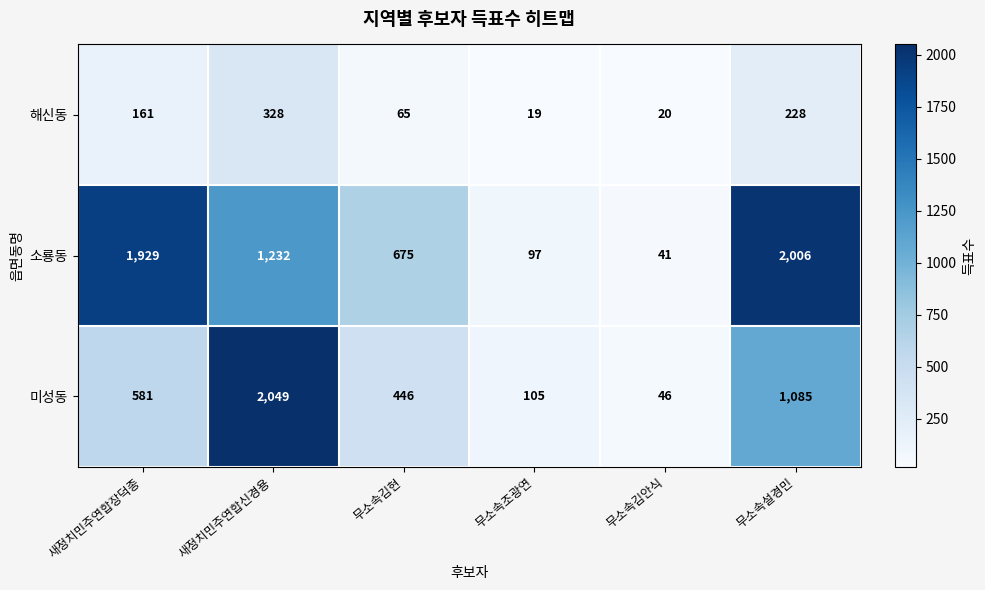

What is the difference between the 소룡동 values at 무소속김안식 and 새정치민주연합장덕종?

1888